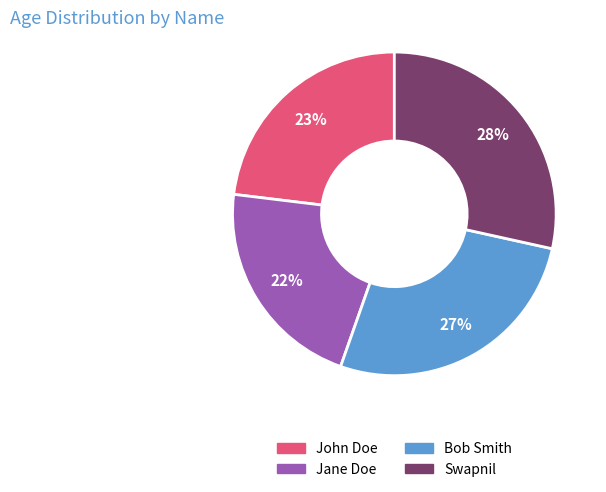

The Jane Doe slice represents 22% of the pie. True or false?

True